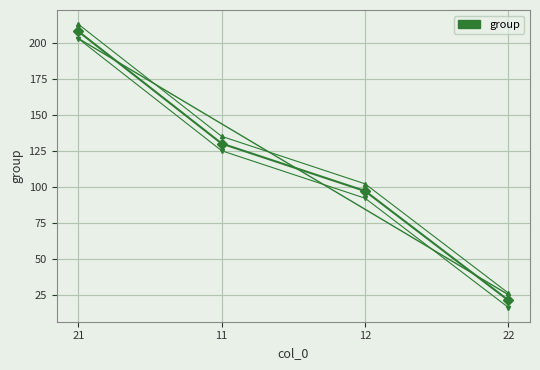

Rank the categories by value from highest to lowest.

21, 11, 12, 22